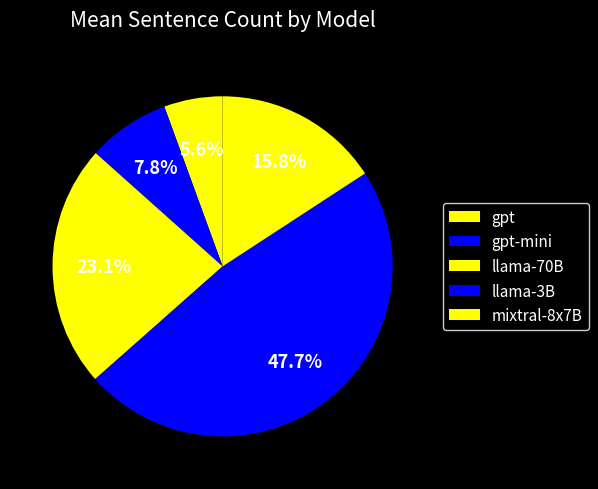

Count the number of slices in the pie.

5